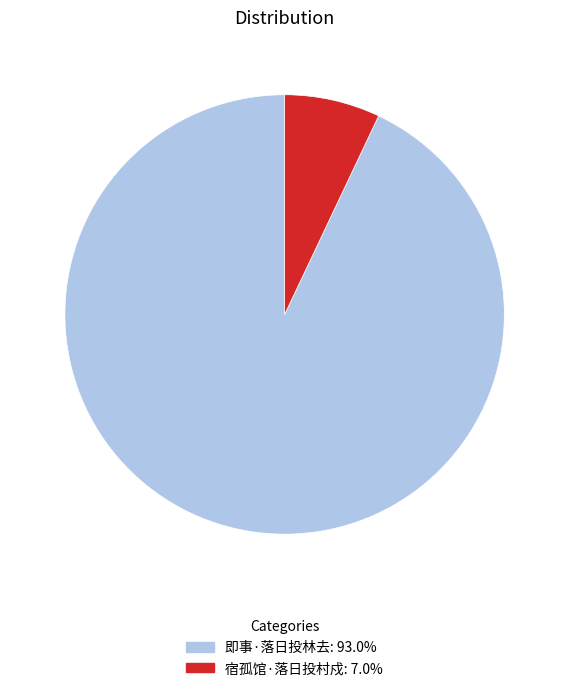

True or false: 即事·落日投林去 accounts for 81% of the total.

False